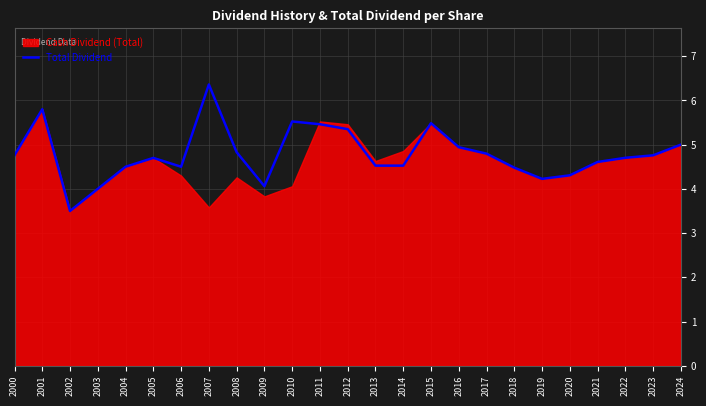

True or false: the data shows 1.3 at 2011.

False